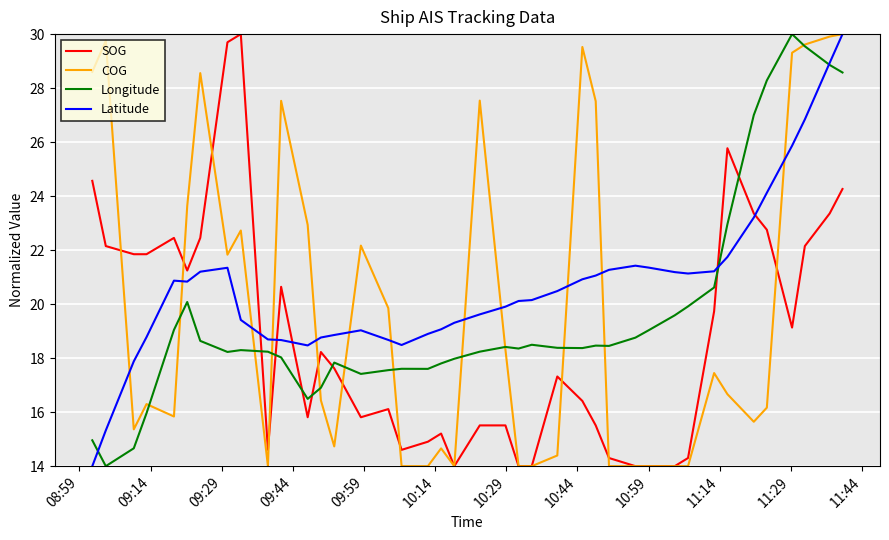

Which series has the largest total across all categories?

Latitude